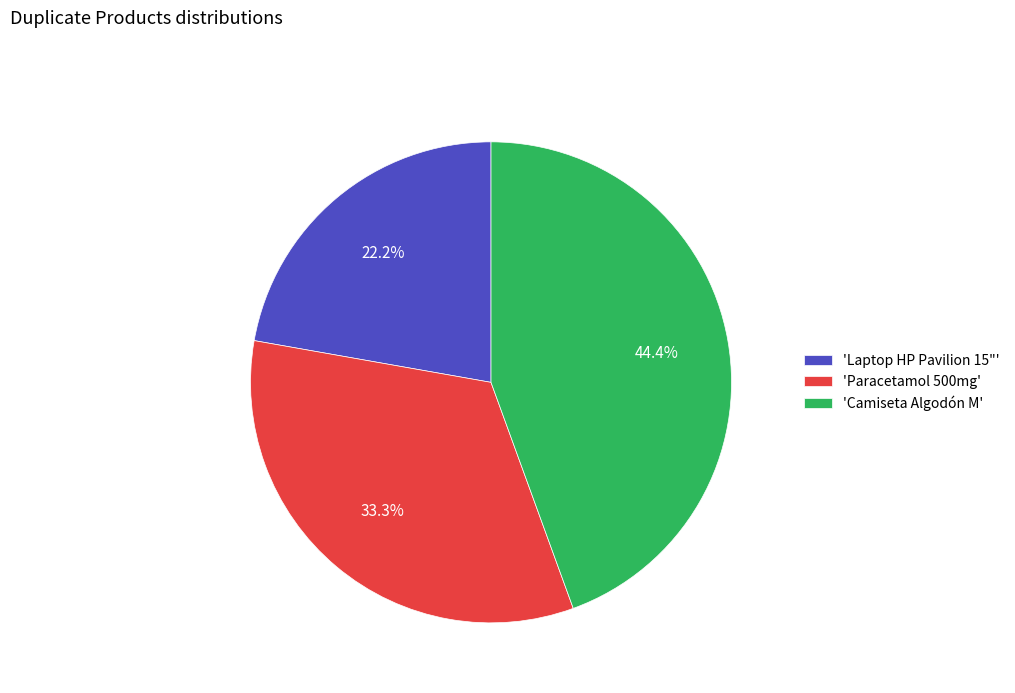

How many slices are in this pie chart?

3